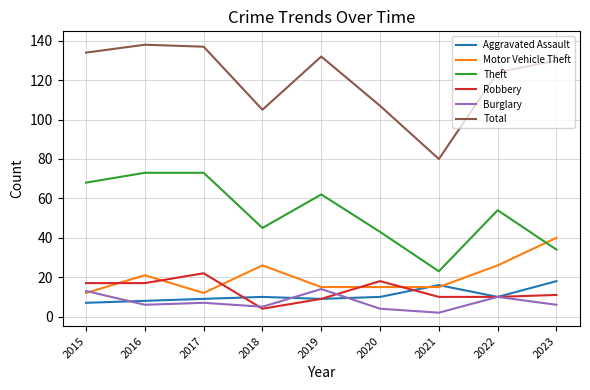

Which series changed the most between 2018 and 2023?

Total